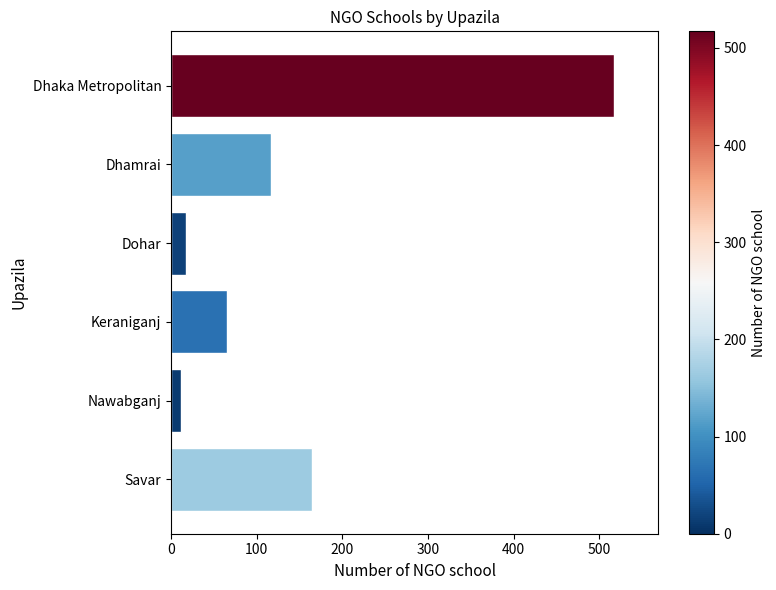

True or false: the data shows 17 at Dohar.

True